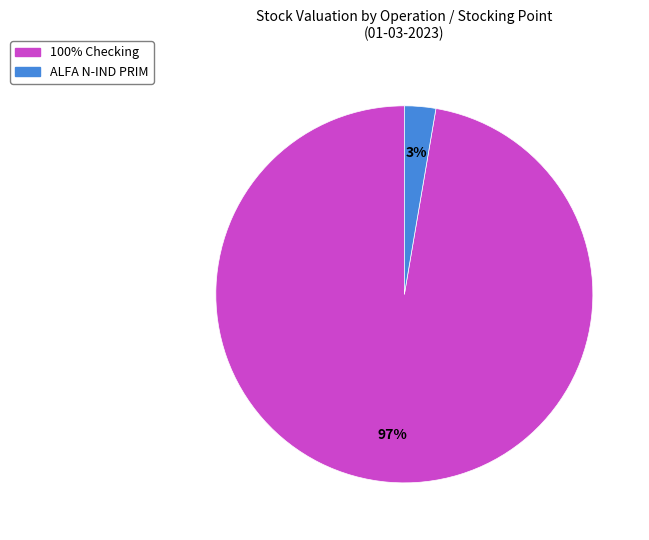

How many slices are in this pie chart?

2